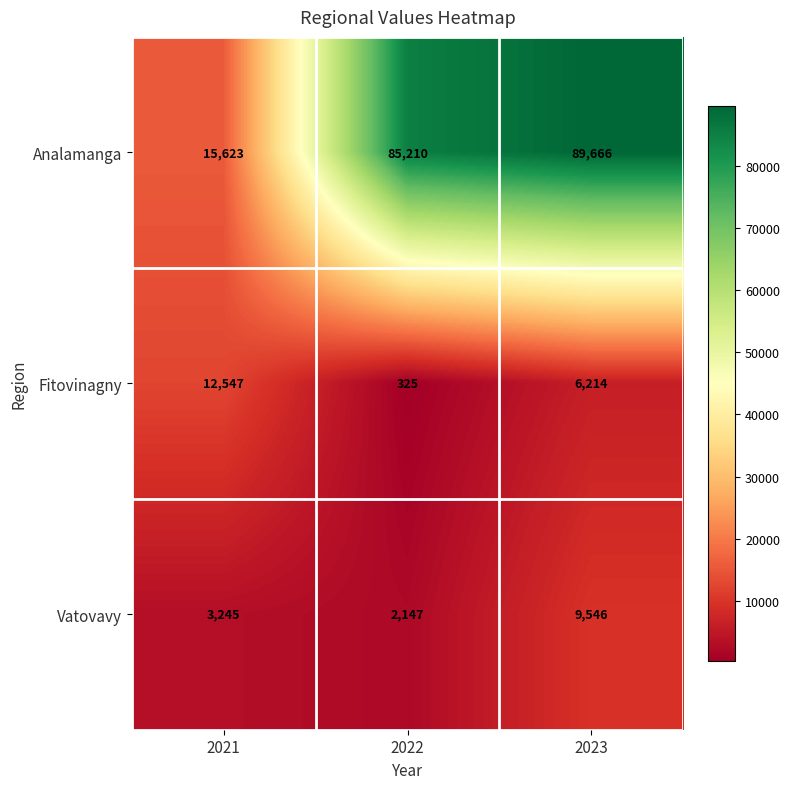

Rank the series at 2022 from lowest to highest value.

Fitovinagny, Vatovavy, Analamanga